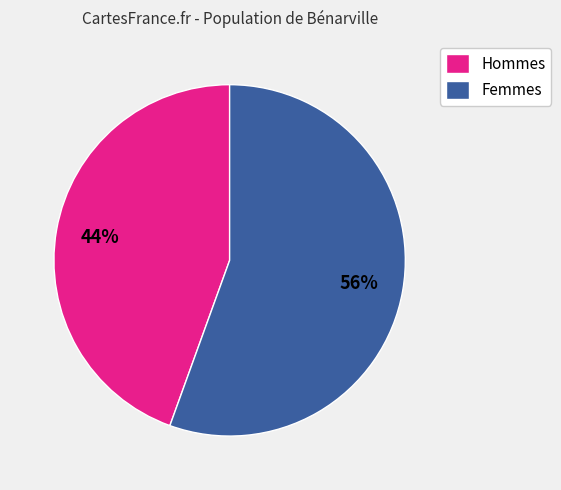

How many slices are in this pie chart?

2